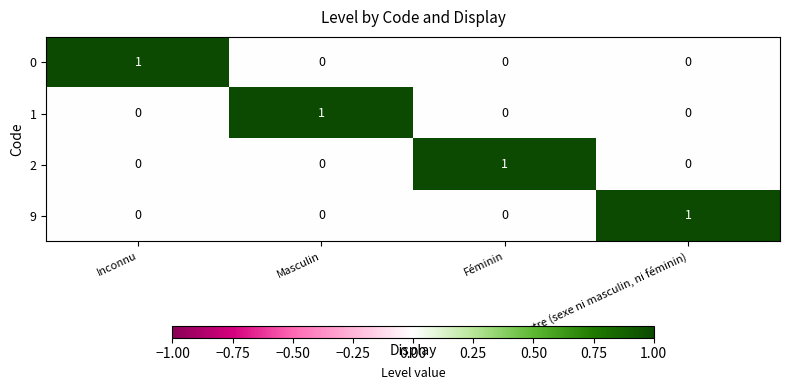

The 9 series shows 1 at Masculin. True or false?

False